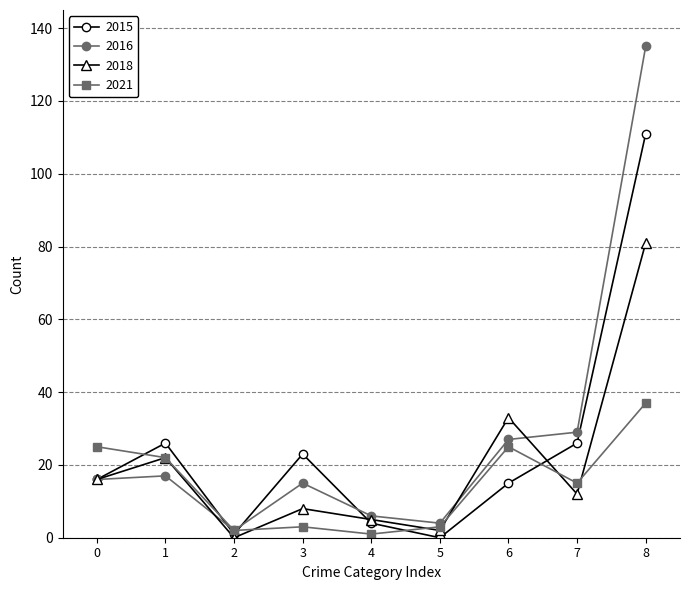

The value of 2018 at 8 is 81. True or false?

True